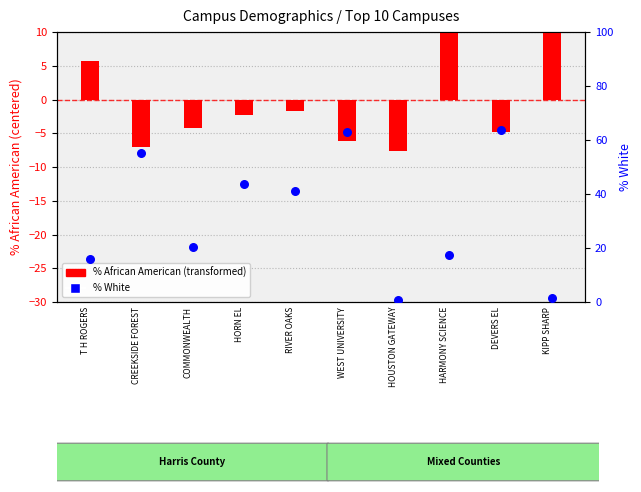

At which category is the sum across all series the highest?

DEVERS EL